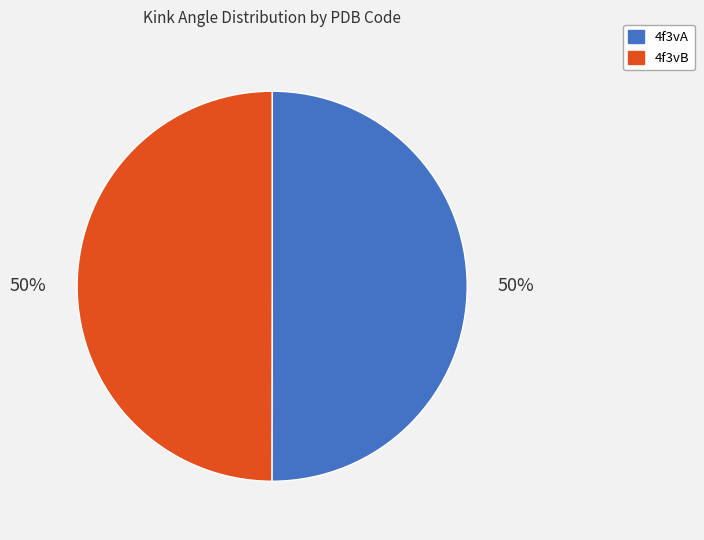

Is it true that 4f3vA is 50% of the pie?

True